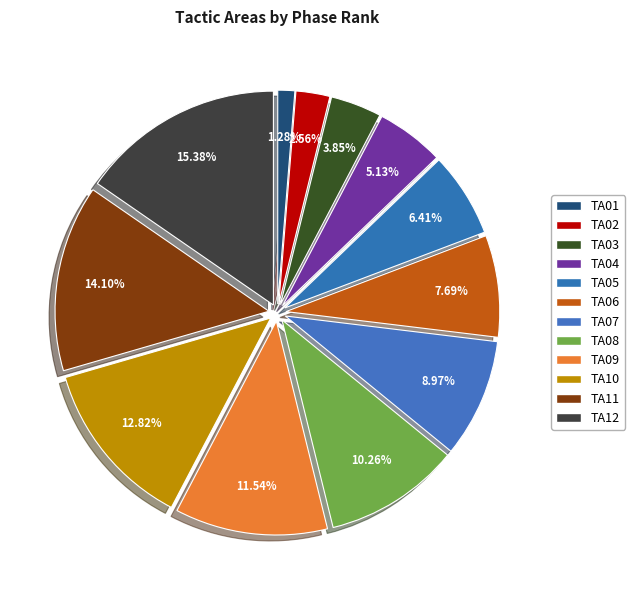

What percentage is the TA09 slice, to the nearest percent?

12%